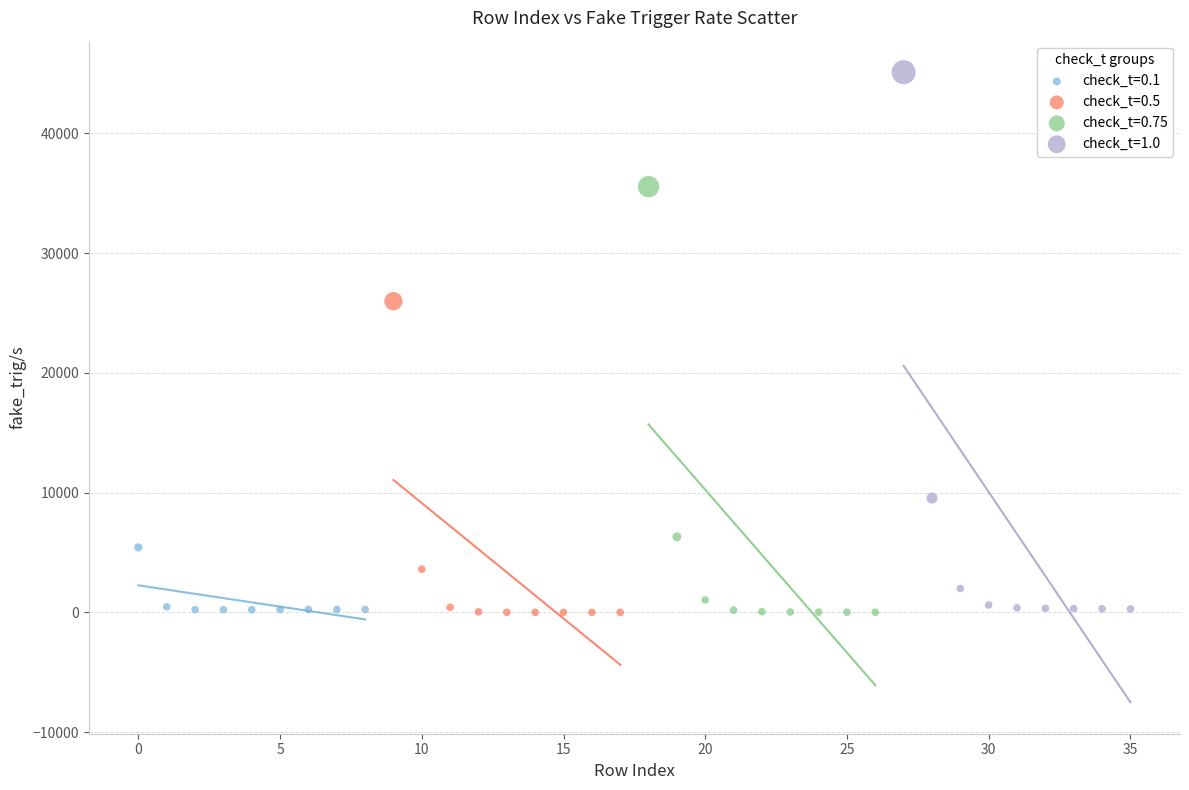

Which series contains the highest Y value?

check_t=1.0